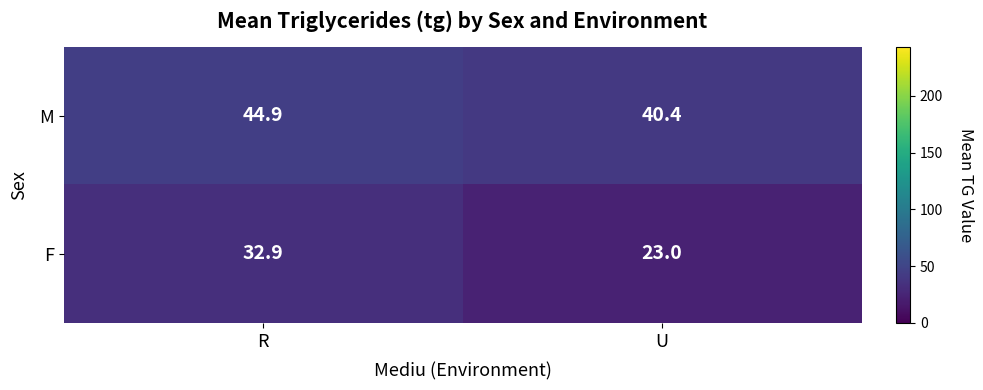

At which label is M closest to 42?

U